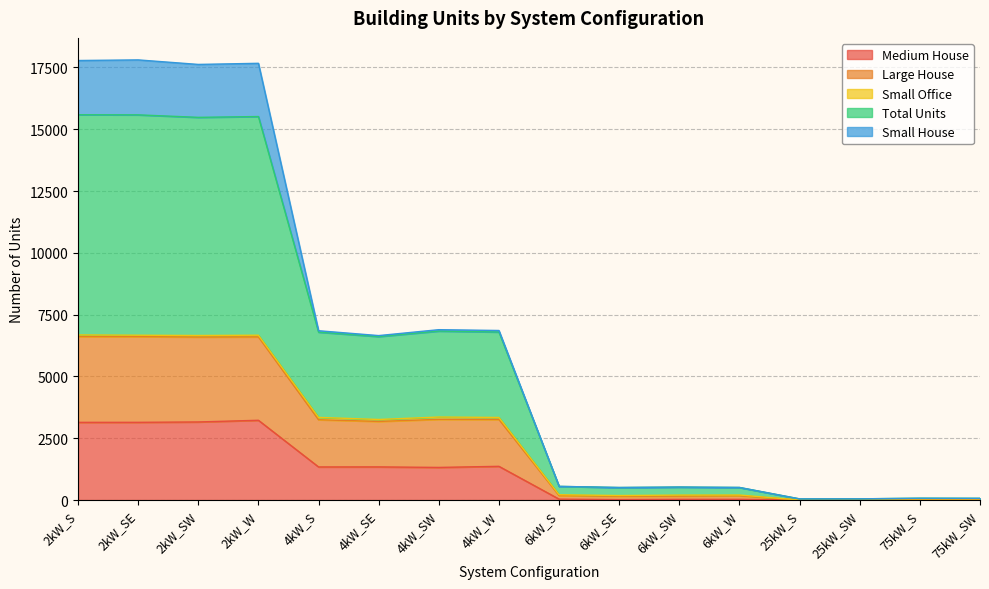

What is the maximum value for Medium House?

3227